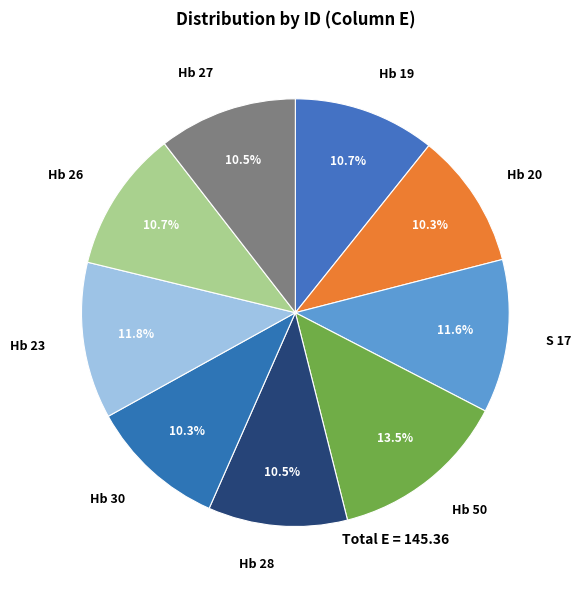

To the nearest percent, what is the difference between the largest and smallest slice percentages?

3%